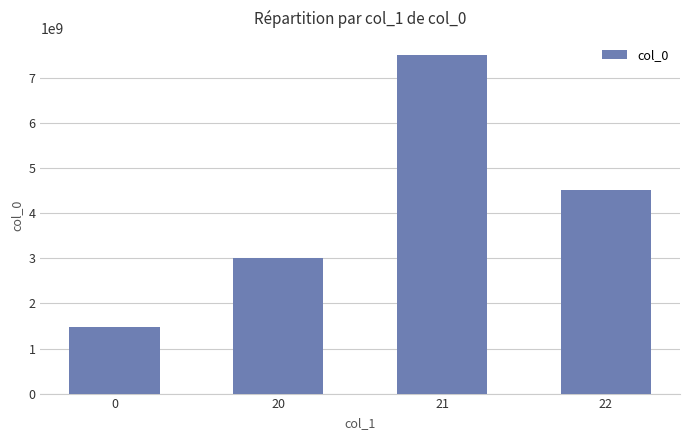

How many values are between 3007470622 and 7518586737?

3